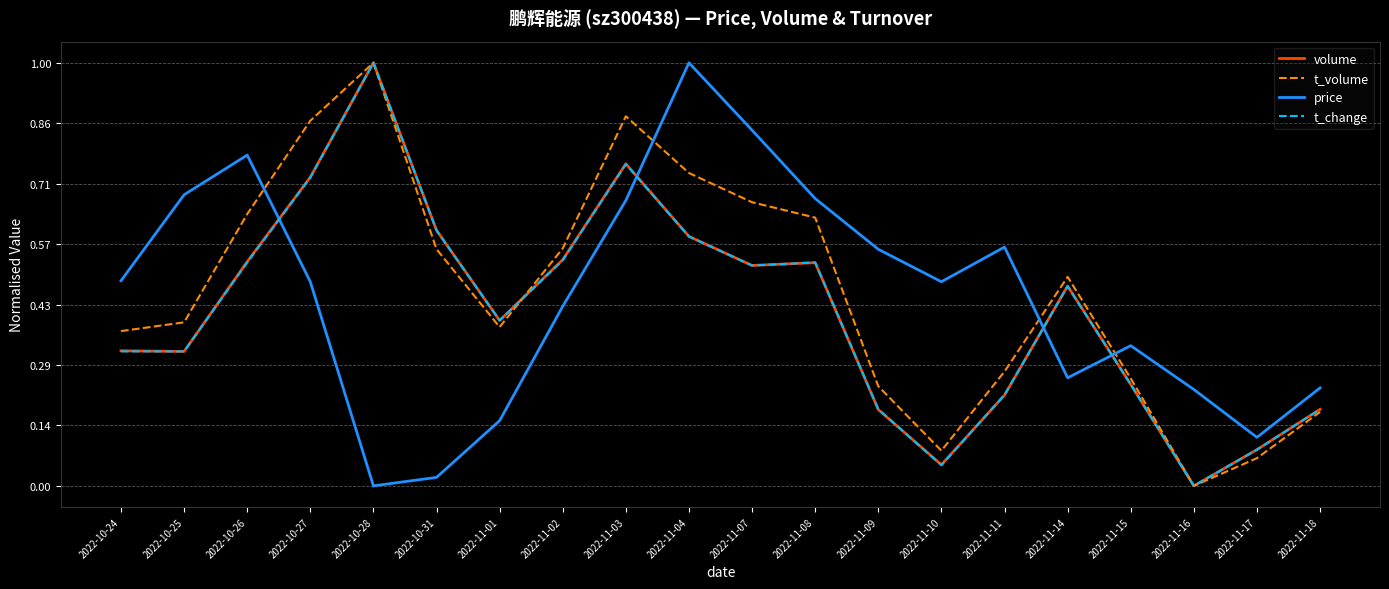

Which series changed the most between 2022-11-08 and 2022-11-17?

t_volume